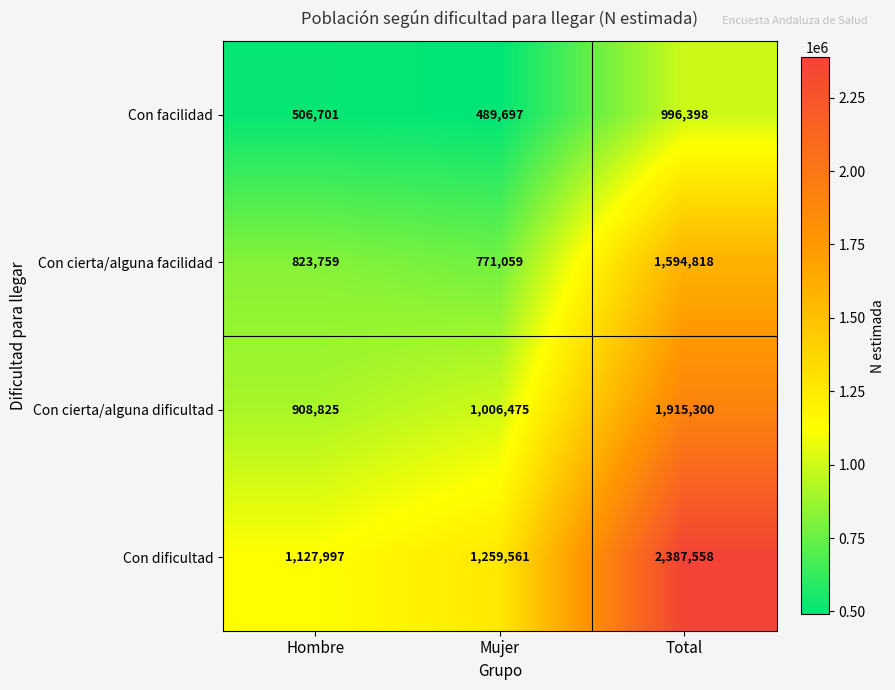

List the series in order of their overall mean, lowest first.

Con facilidad, Con cierta/alguna facilidad, Con cierta/alguna dificultad, Con dificultad